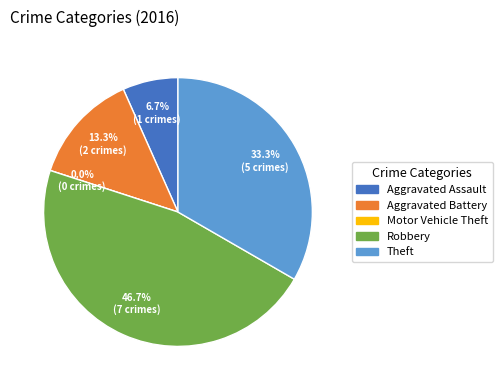

Which slice is the smallest?

Motor Vehicle Theft